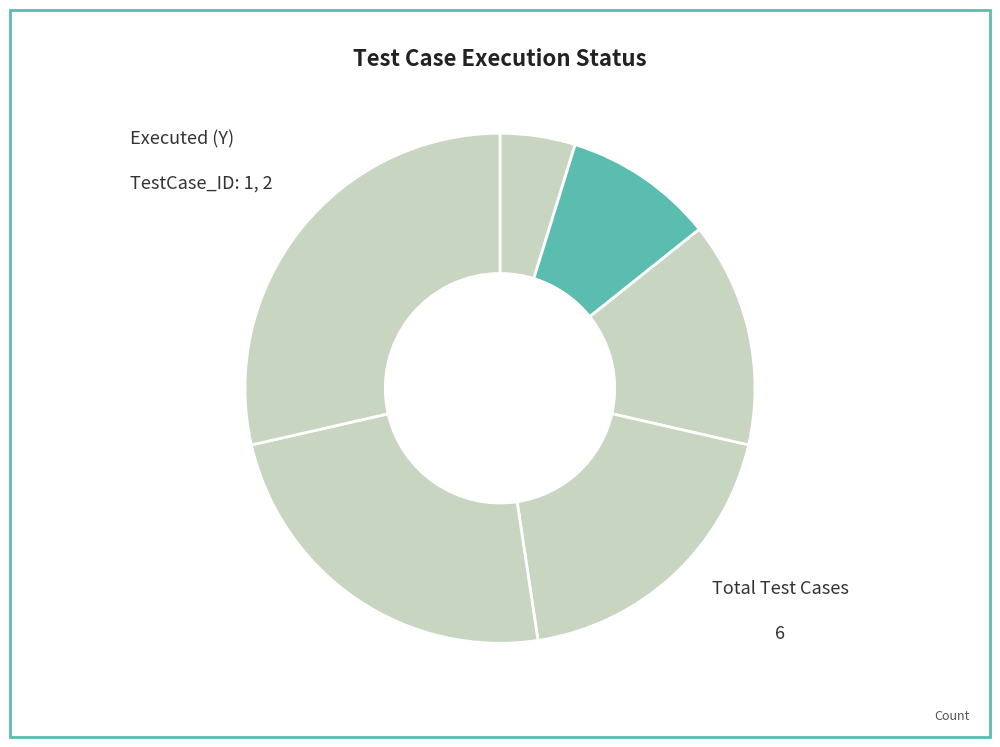

How many segments does this pie chart have?

6